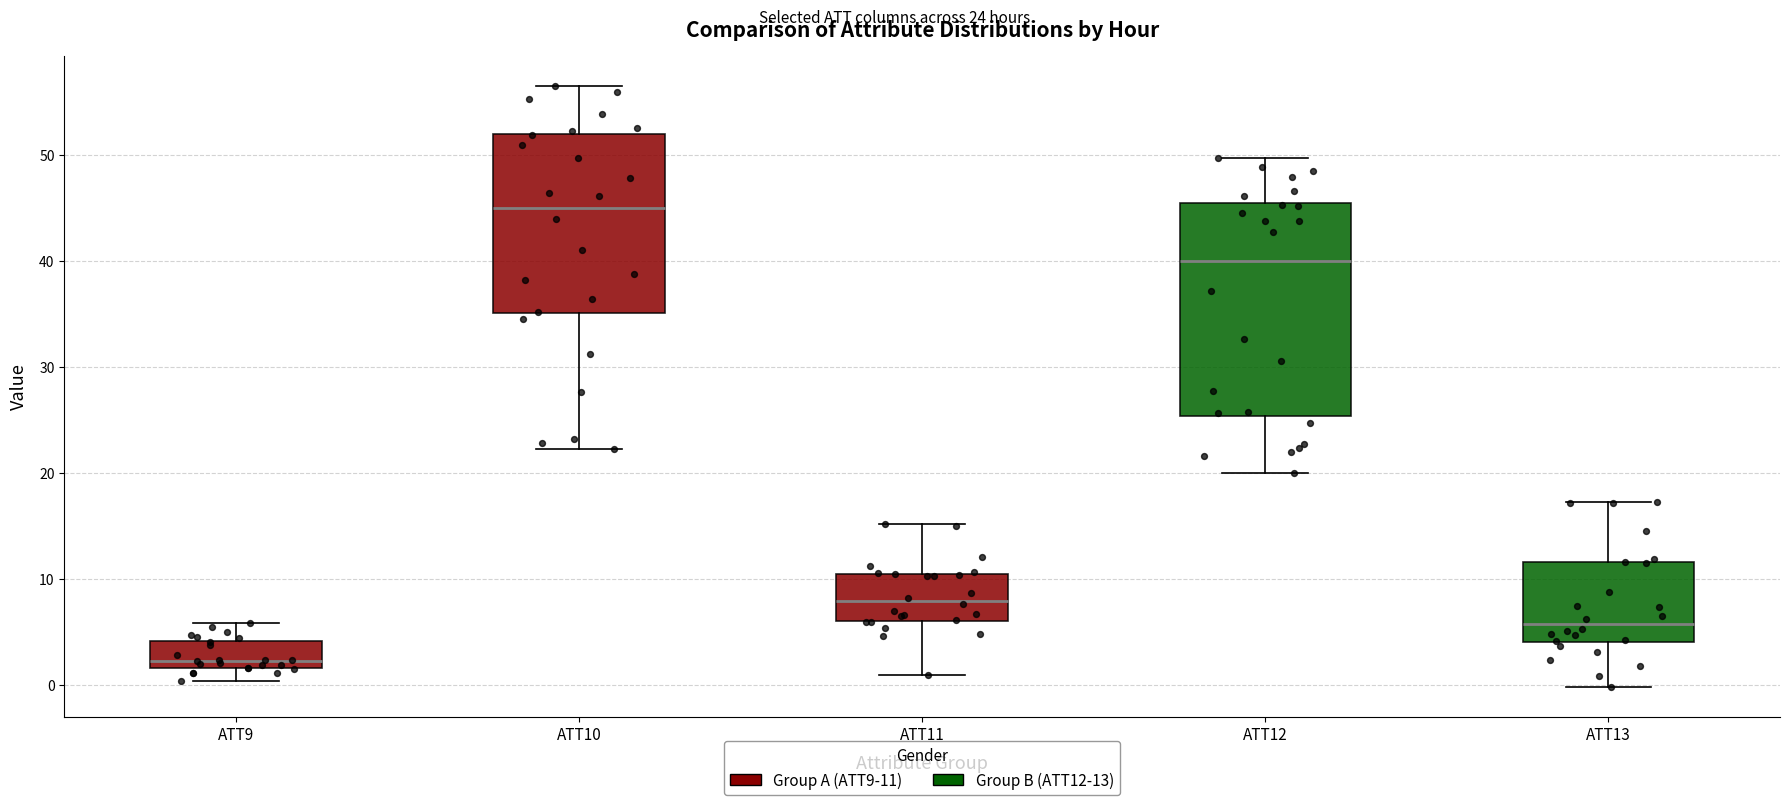

Where does the upper whisker of the box for ATT11 end on the y-axis? The values are not printed on the chart, so give them approximately, as read against the axis.

15